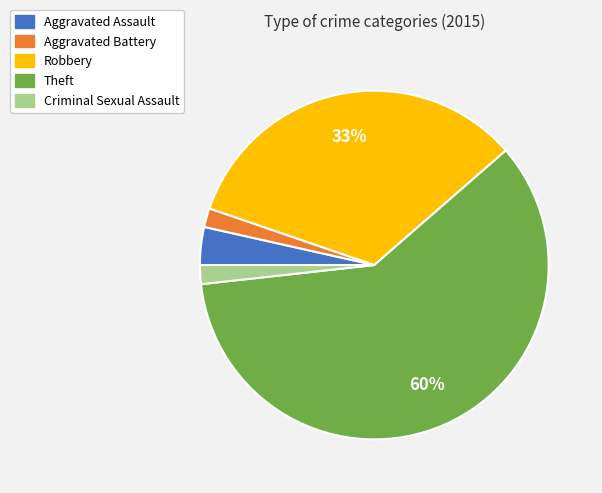

Between Criminal Sexual Assault and Robbery, which is larger?

Robbery